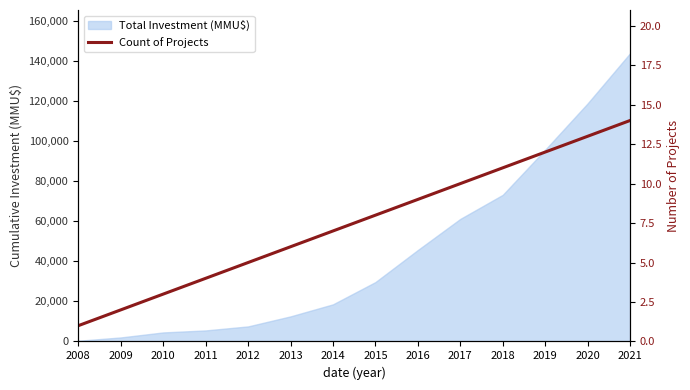

Does the chart have visible grid lines?

No